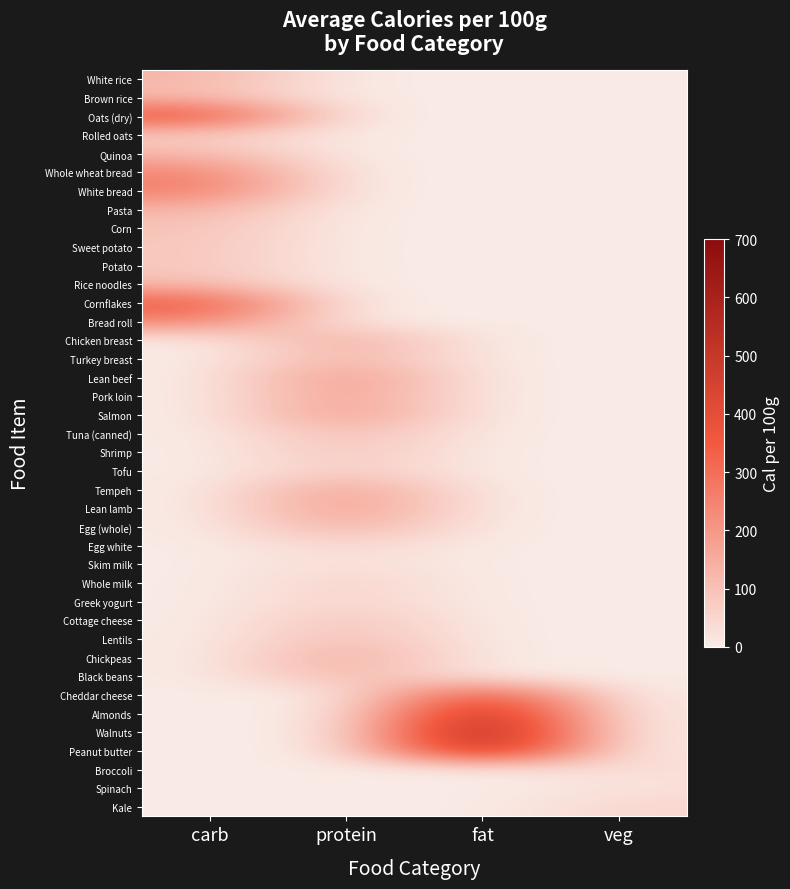

Reading left to right, extract all data points from this chart.

White rice: carb=130	protein=0	fat=0	veg=0
Brown rice: carb=111	protein=0	fat=0	veg=0
Oats (dry): carb=389	protein=0	fat=0	veg=0
Rolled oats: carb=71	protein=0	fat=0	veg=0
Quinoa: carb=120	protein=0	fat=0	veg=0
Whole wheat bread: carb=247	protein=0	fat=0	veg=0
White bread: carb=265	protein=0	fat=0	veg=0
Pasta: carb=131	protein=0	fat=0	veg=0
Corn: carb=96	protein=0	fat=0	veg=0
Sweet potato: carb=90	protein=0	fat=0	veg=0
Potato: carb=87	protein=0	fat=0	veg=0
Rice noodles: carb=109	protein=0	fat=0	veg=0
Cornflakes: carb=357	protein=0	fat=0	veg=0
Bread roll: carb=250	protein=0	fat=0	veg=0
Chicken breast: carb=0	protein=165	fat=0	veg=0
Turkey breast: carb=0	protein=135	fat=0	veg=0
Lean beef: carb=0	protein=217	fat=0	veg=0
Pork loin: carb=0	protein=195	fat=0	veg=0
Salmon: carb=0	protein=208	fat=0	veg=0
Tuna (canned): carb=0	protein=116	fat=0	veg=0
Shrimp: carb=0	protein=99	fat=0	veg=0
Tofu: carb=0	protein=76	fat=0	veg=0
Tempeh: carb=0	protein=193	fat=0	veg=0
Lean lamb: carb=0	protein=206	fat=0	veg=0
Egg (whole): carb=0	protein=155	fat=0	veg=0
Egg white: carb=0	protein=52	fat=0	veg=0
Skim milk: carb=0	protein=34	fat=0	veg=0
Whole milk: carb=0	protein=61	fat=0	veg=0
Greek yogurt: carb=0	protein=59	fat=0	veg=0
Cottage cheese: carb=0	protein=98	fat=0	veg=0
Lentils: carb=0	protein=116	fat=0	veg=0
Chickpeas: carb=0	protein=164	fat=0	veg=0
Black beans: carb=0	protein=132	fat=0	veg=0
Cheddar cheese: carb=0	protein=0	fat=402	veg=0
Almonds: carb=0	protein=0	fat=579	veg=0
Walnuts: carb=0	protein=0	fat=654	veg=0
Peanut butter: carb=0	protein=0	fat=588	veg=0
Broccoli: carb=0	protein=0	fat=0	veg=35
Spinach: carb=0	protein=0	fat=0	veg=23
Kale: carb=0	protein=0	fat=0	veg=49